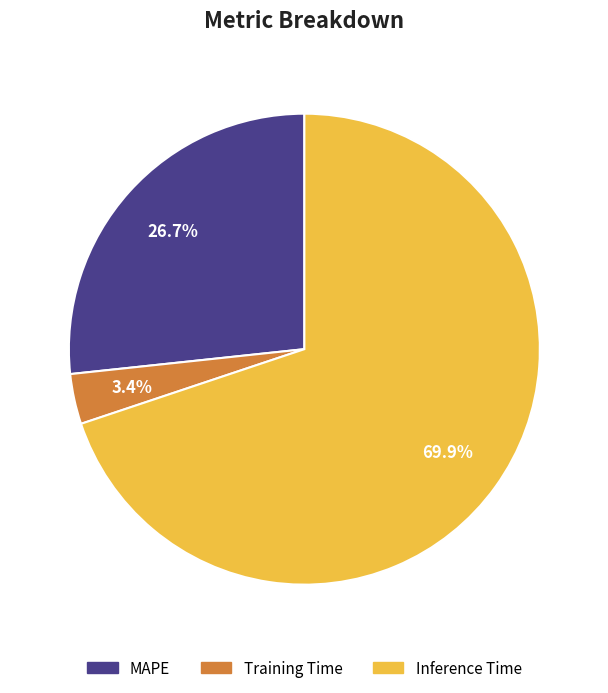

What is the smallest slice in the pie chart?

Training Time